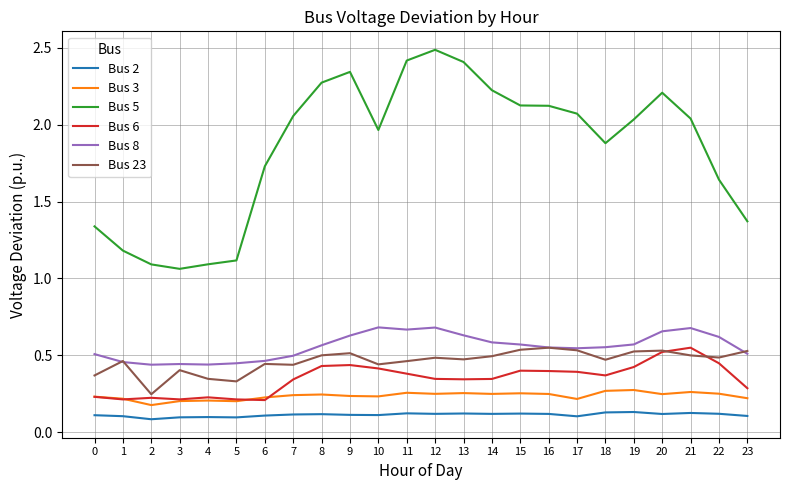

Which series has the widest spread of values?

Bus 5